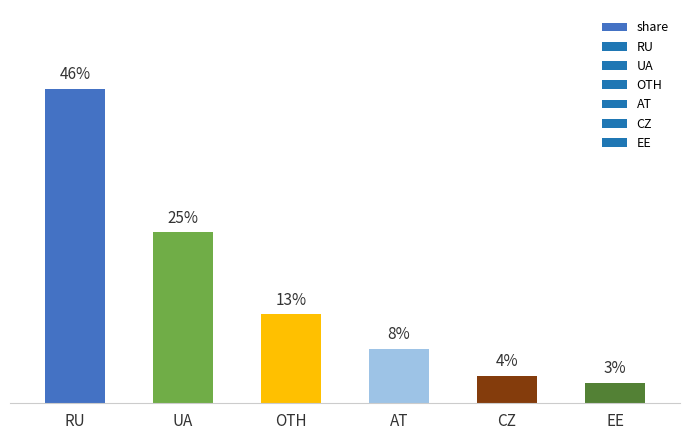

Where does the data first go above 13?

RU